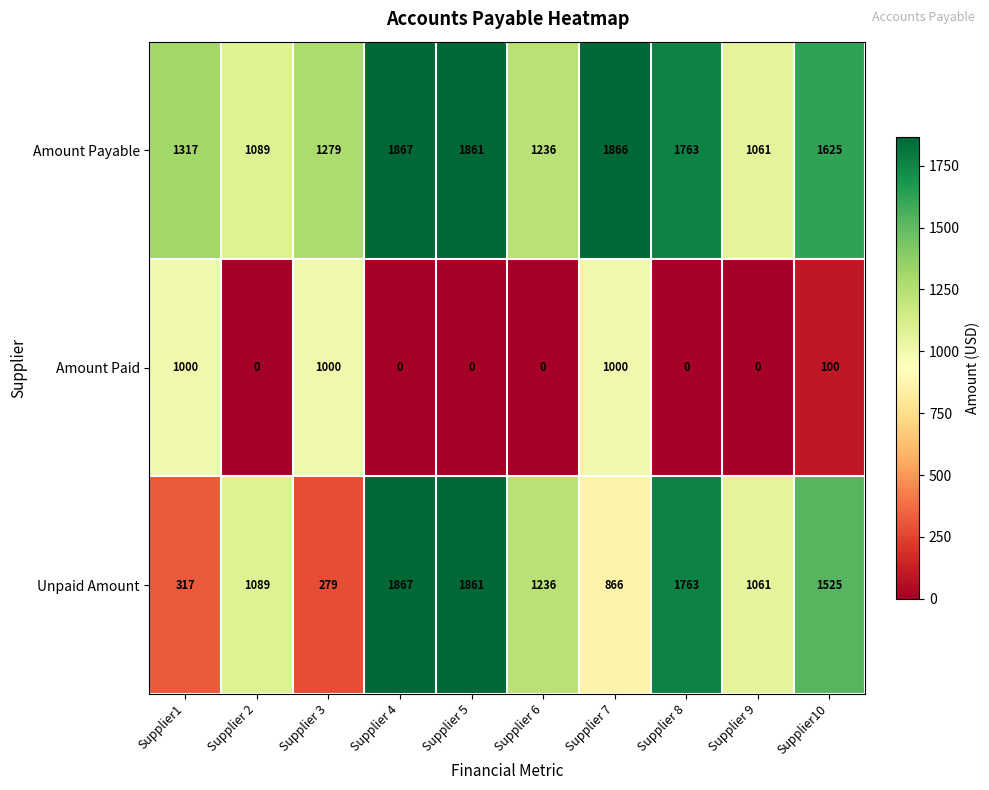

Reading right to left, list all the values displayed in this chart.

Amount Payable: Supplier10=1625	Supplier 9=1061	Supplier 8=1763	Supplier 7=1866	Supplier 6=1236	Supplier 5=1861	Supplier 4=1867	Supplier 3=1279	Supplier 2=1089	Supplier1=1317
Amount Paid: Supplier10=100	Supplier 9=0	Supplier 8=0	Supplier 7=1000	Supplier 6=0	Supplier 5=0	Supplier 4=0	Supplier 3=1000	Supplier 2=0	Supplier1=1000
Unpaid Amount: Supplier10=1525	Supplier 9=1061	Supplier 8=1763	Supplier 7=866	Supplier 6=1236	Supplier 5=1861	Supplier 4=1867	Supplier 3=279	Supplier 2=1089	Supplier1=317